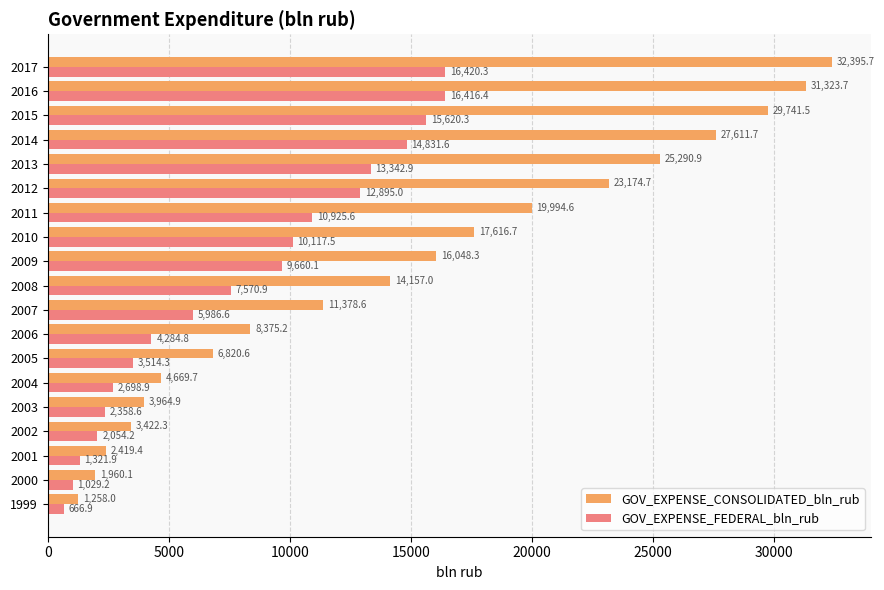

Is it true that GOV_EXPENSE_CONSOLIDATED_bln_rub equals 2419.4 at 2001?

True